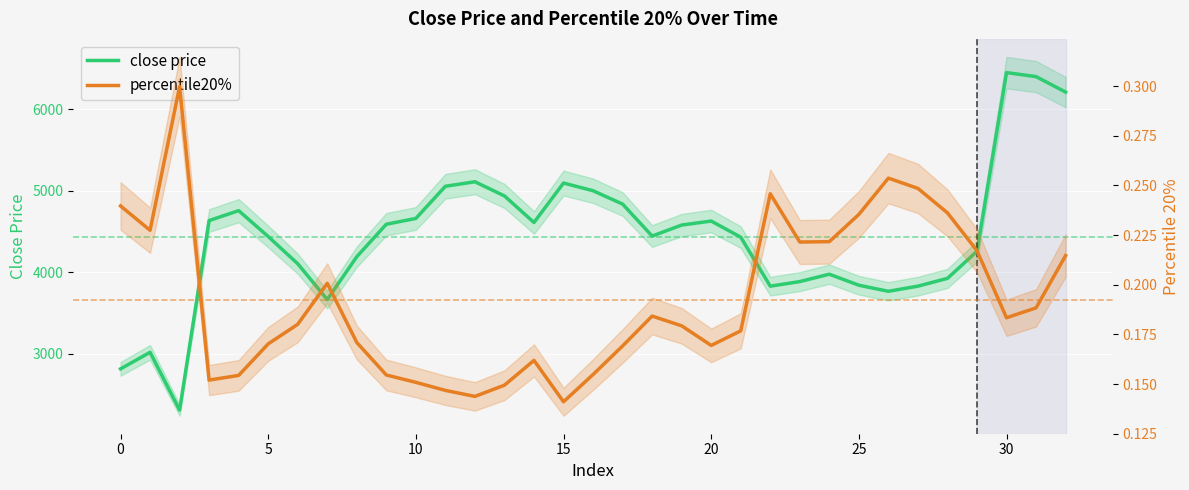

The close price series shows 5050.8 at 0. True or false?

False